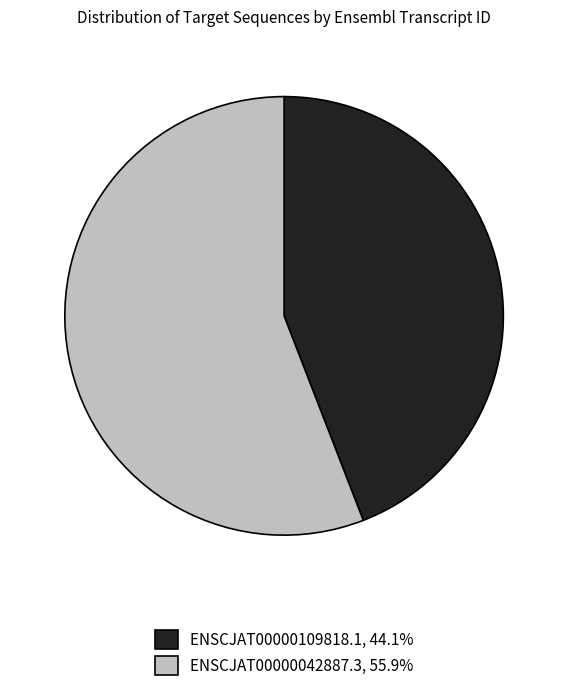

Combined, do ENSCJAT00000109818.1, 44.1% and ENSCJAT00000042887.3, 55.9% account for over 50%?

Yes